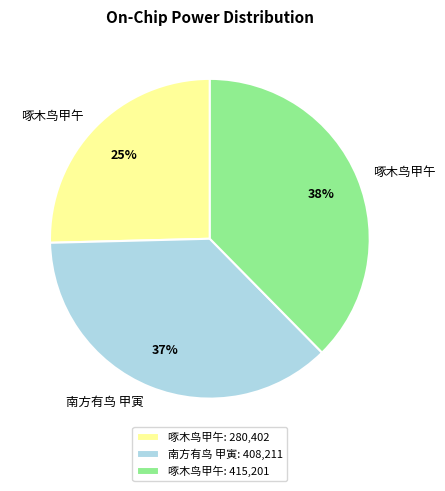

Is the sum of 啄木鸟甲午: 415,201 and 南方有鸟 甲寅: 408,211 greater than half?

Yes